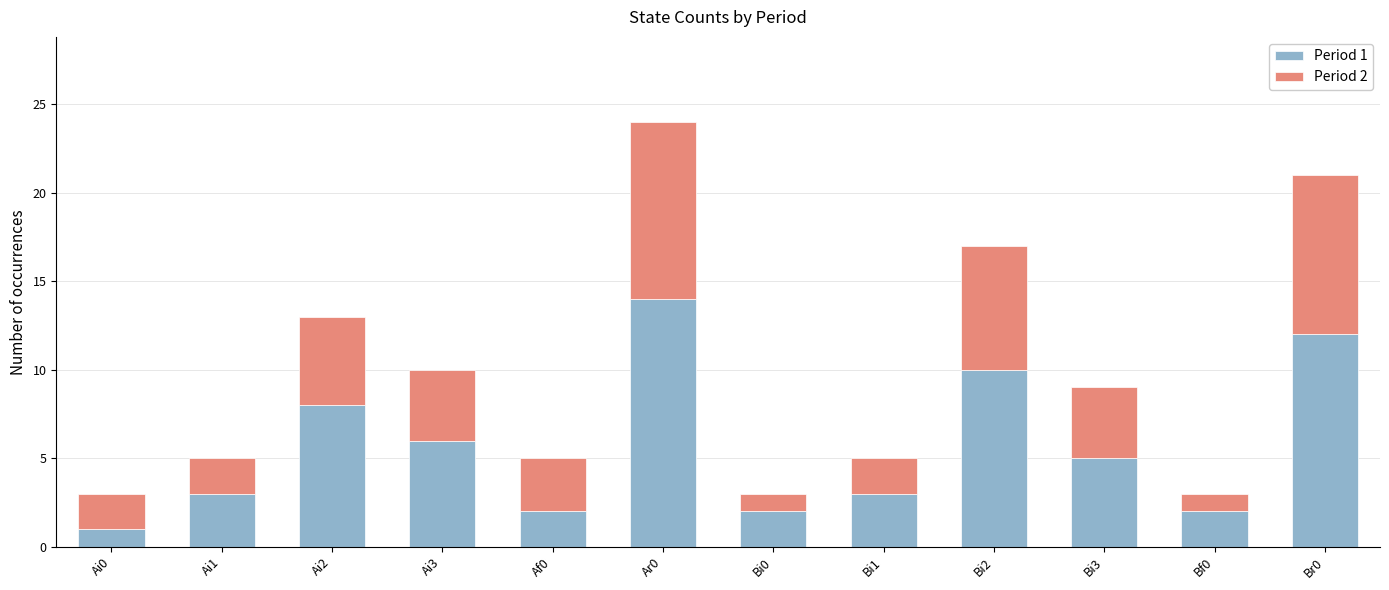

True or false: Period 1 has a value of 6 at Bi2.

False